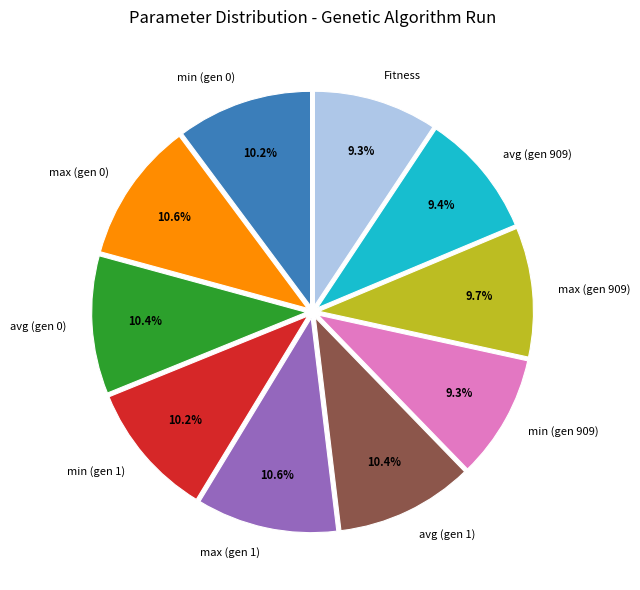

Is there any slice that represents more than half of the pie?

No